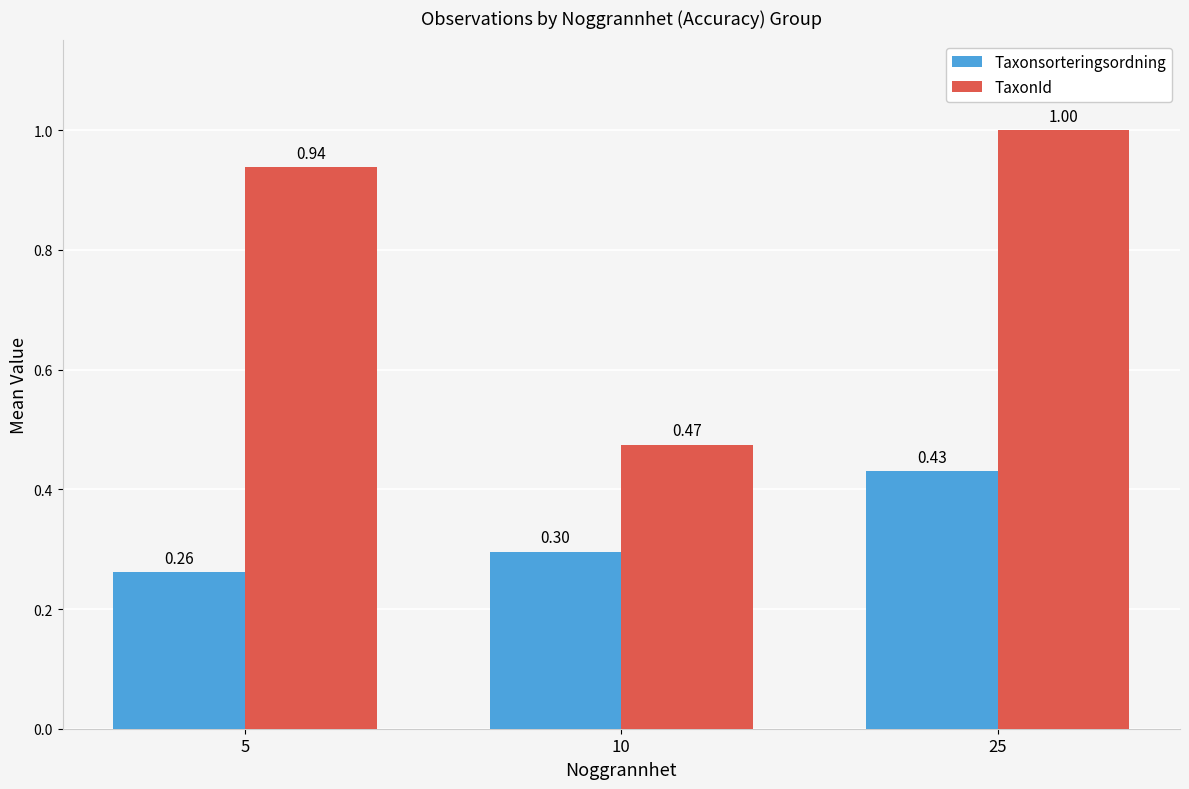

Is it true that Taxonsorteringsordning equals 0.3 at 10?

True